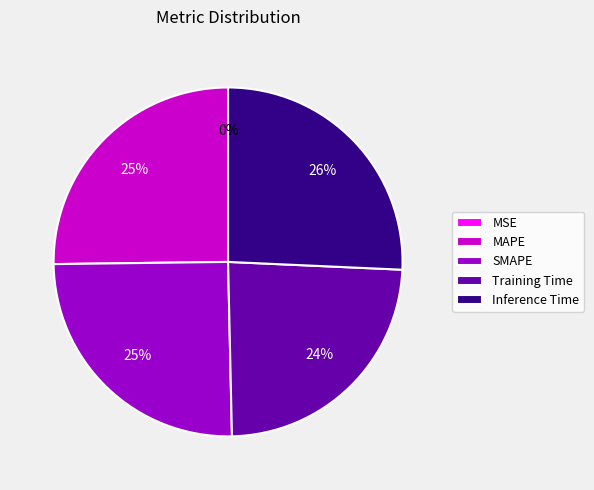

What percentage is the Inference Time slice, to the nearest percent?

26%